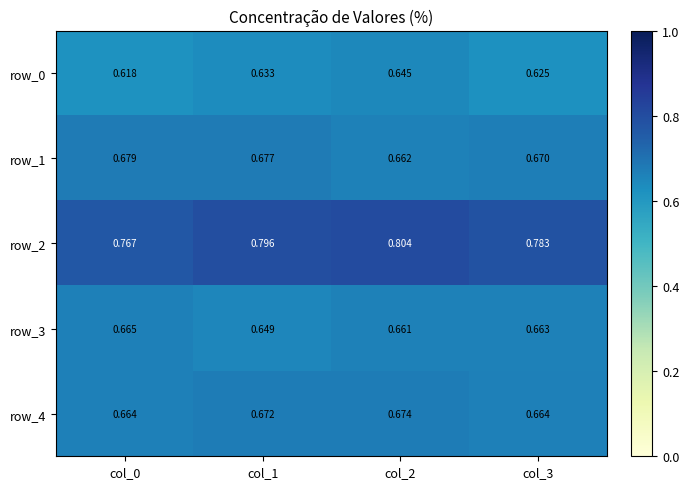

Rank the categories by row_3 value from lowest to highest.

col_1, col_2, col_3, col_0